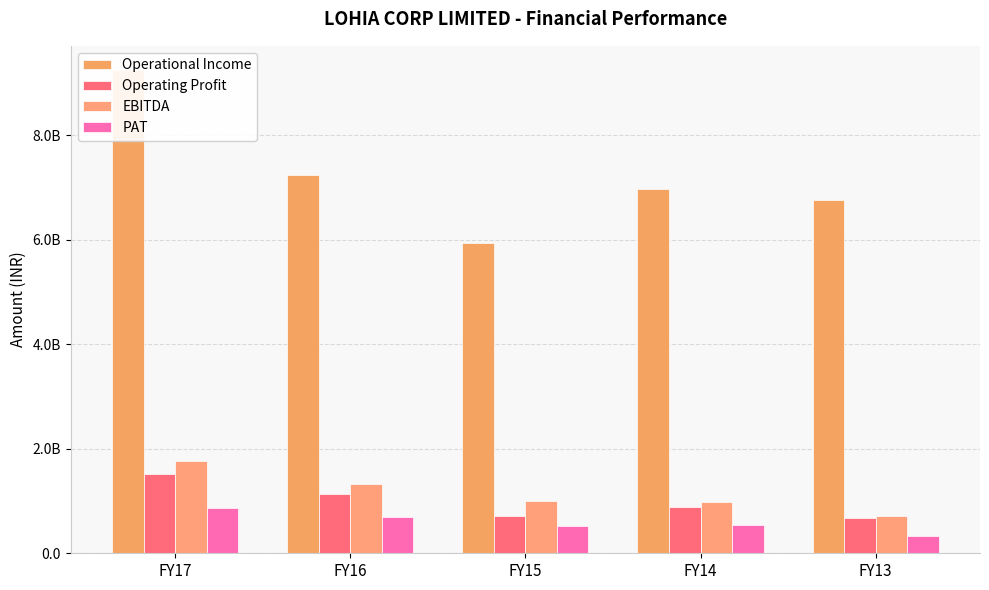

What is the value of the Operating Profit bar at the 1st from the left?

1525624158